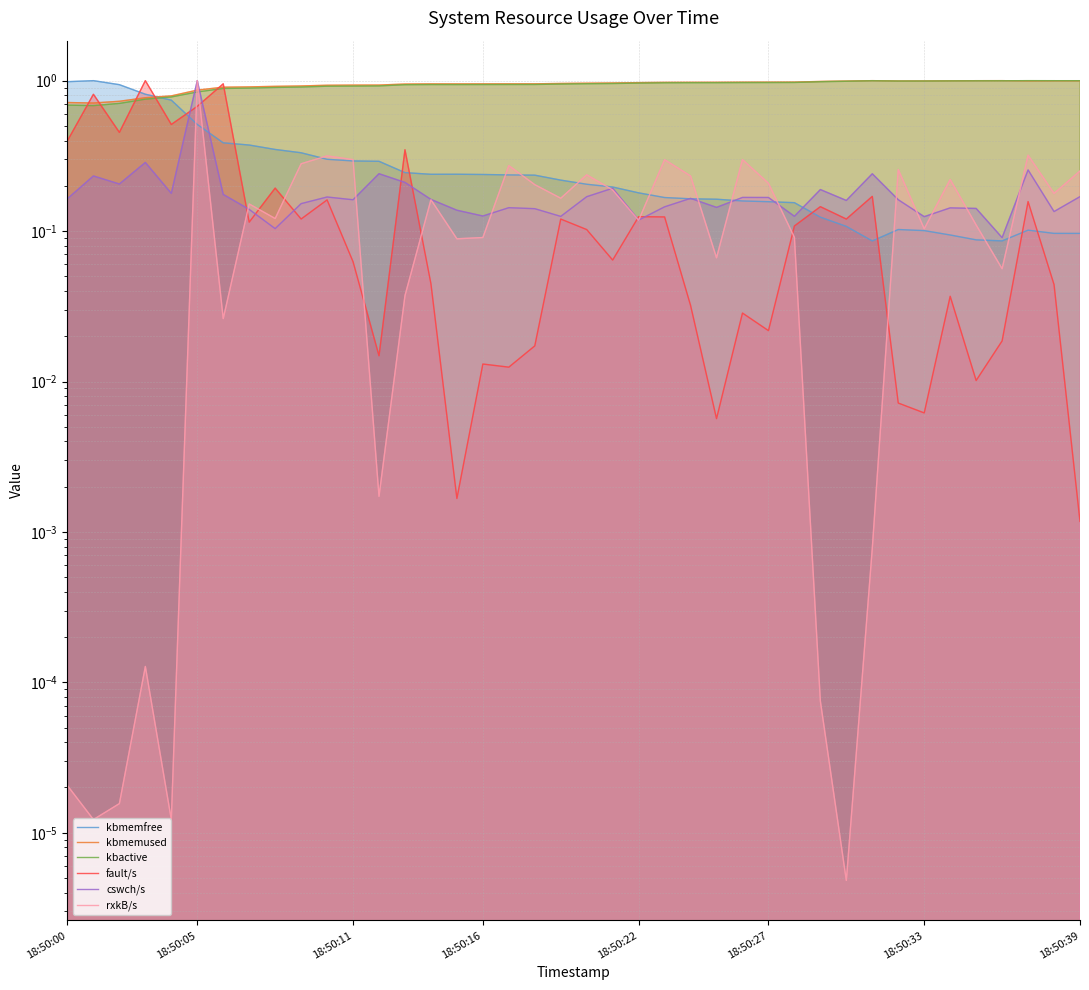

Between 17 and 30, which series saw the biggest shift?

rxkB/s